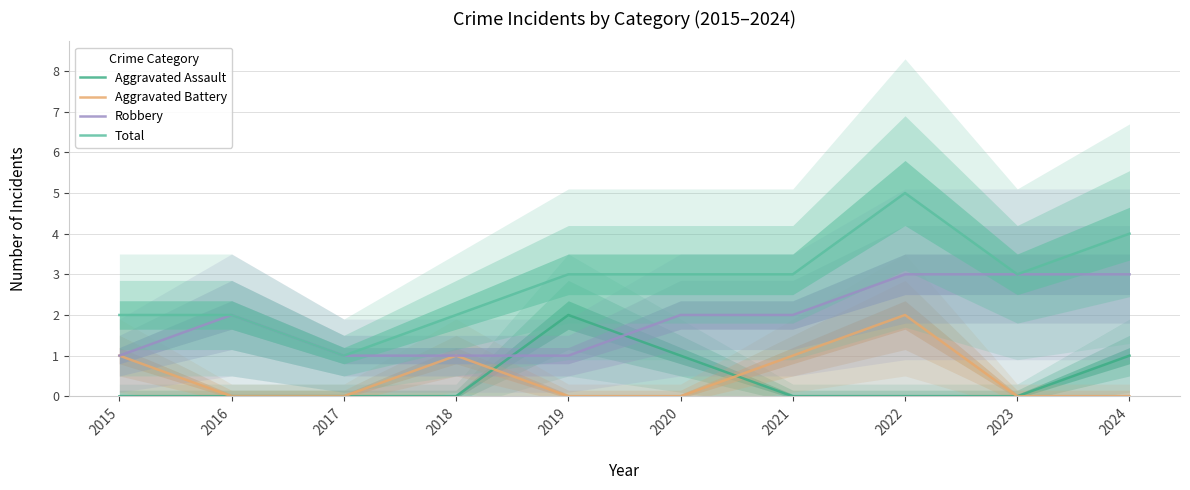

How many values in the Robbery series are below 2?

4